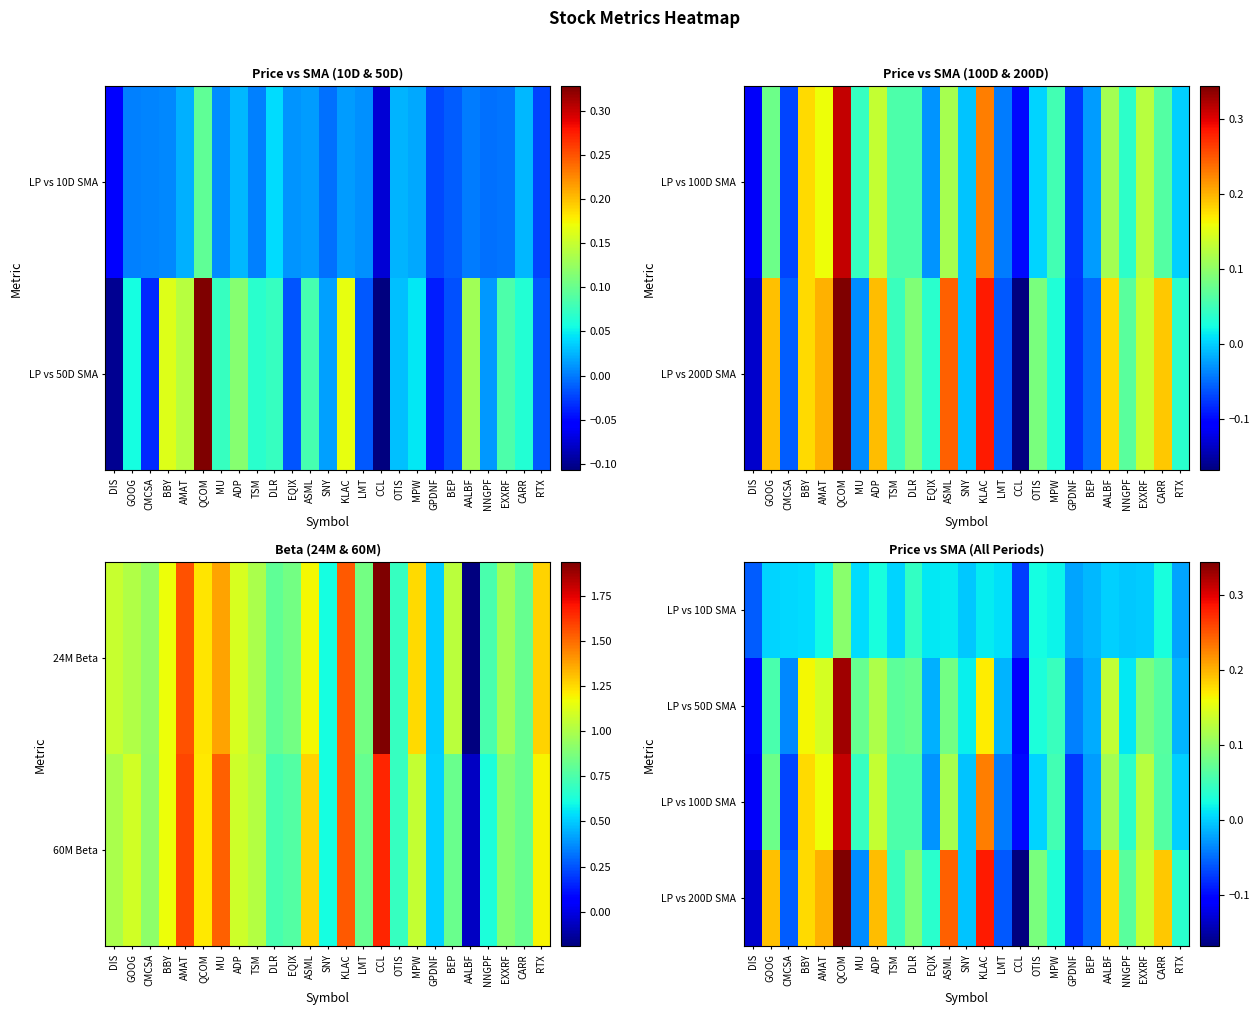

At which category is the sum across all series the highest?

QCOM